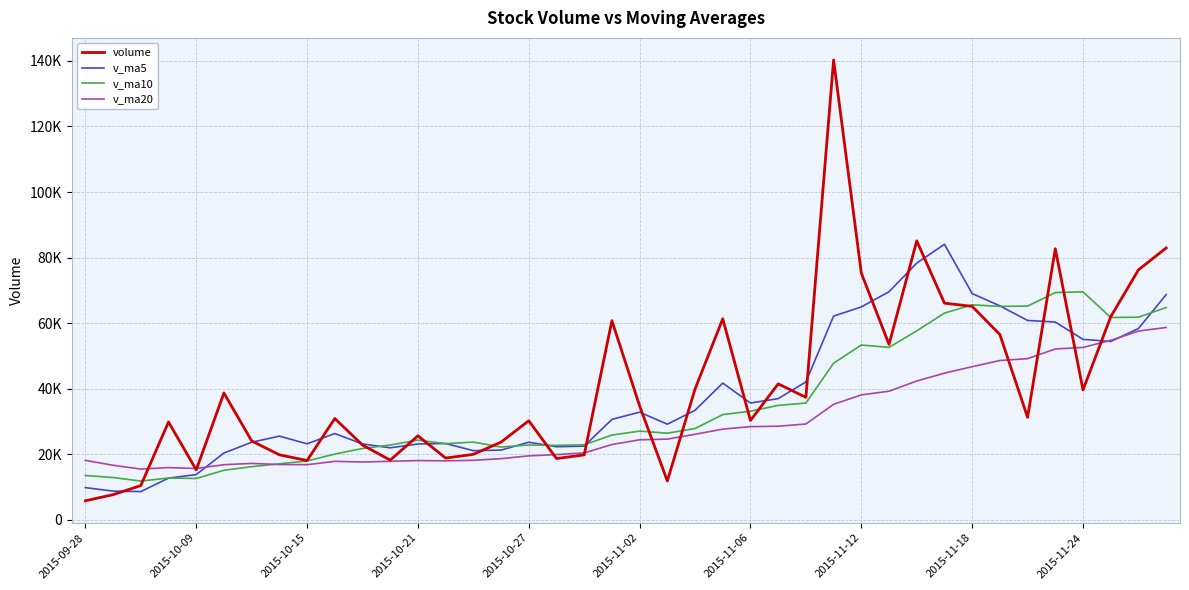

What is the difference between the maximum and minimum values in the volume series?

134501.1